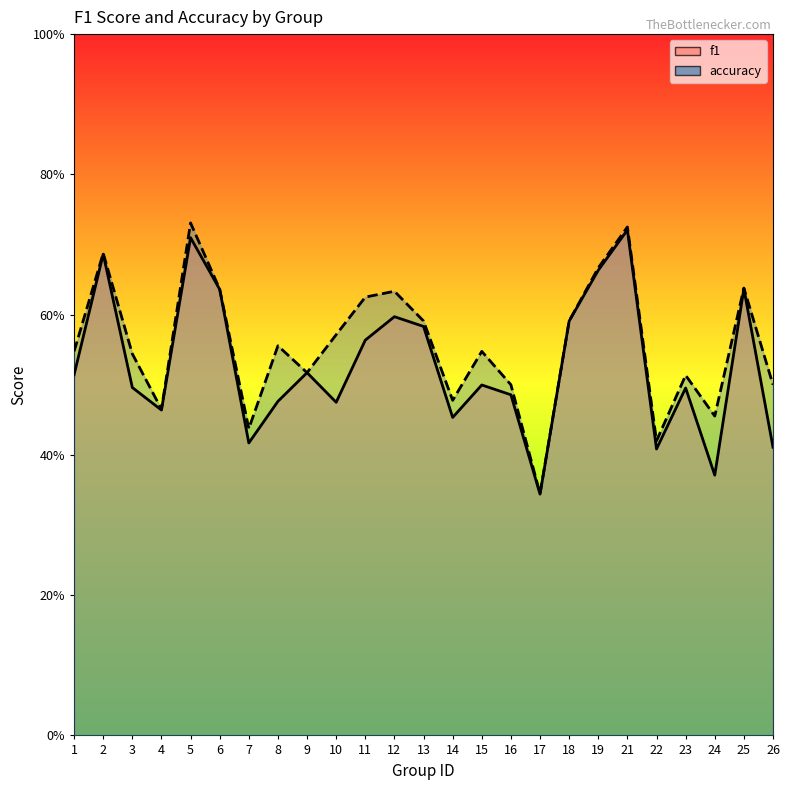

True or false: accuracy and f1 intersect in this chart.

False